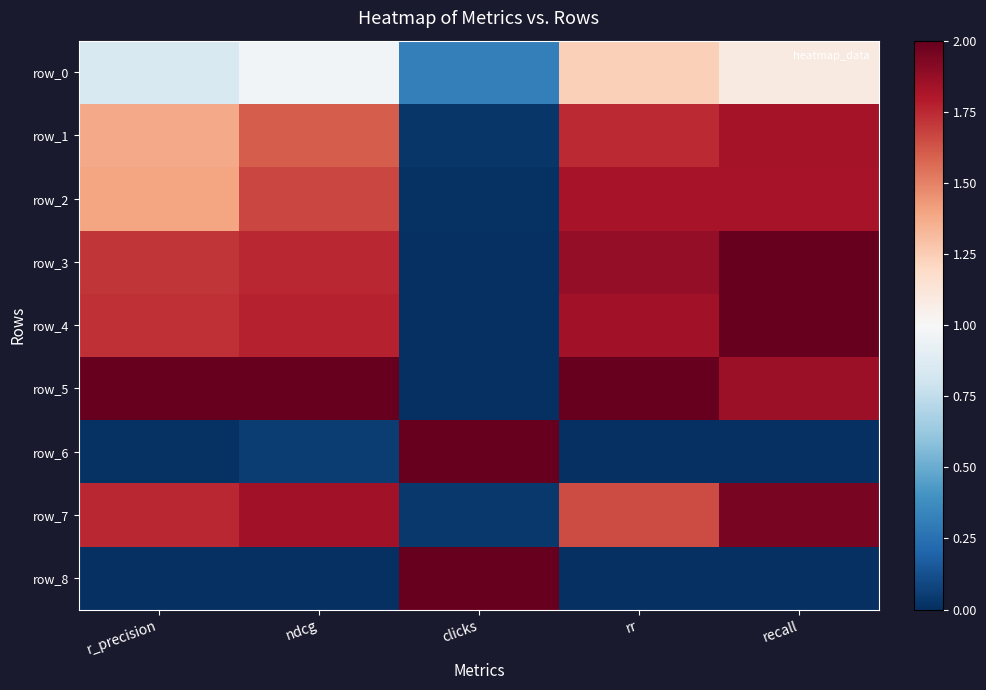

At which category does the chart reach its peak across all series?

recall